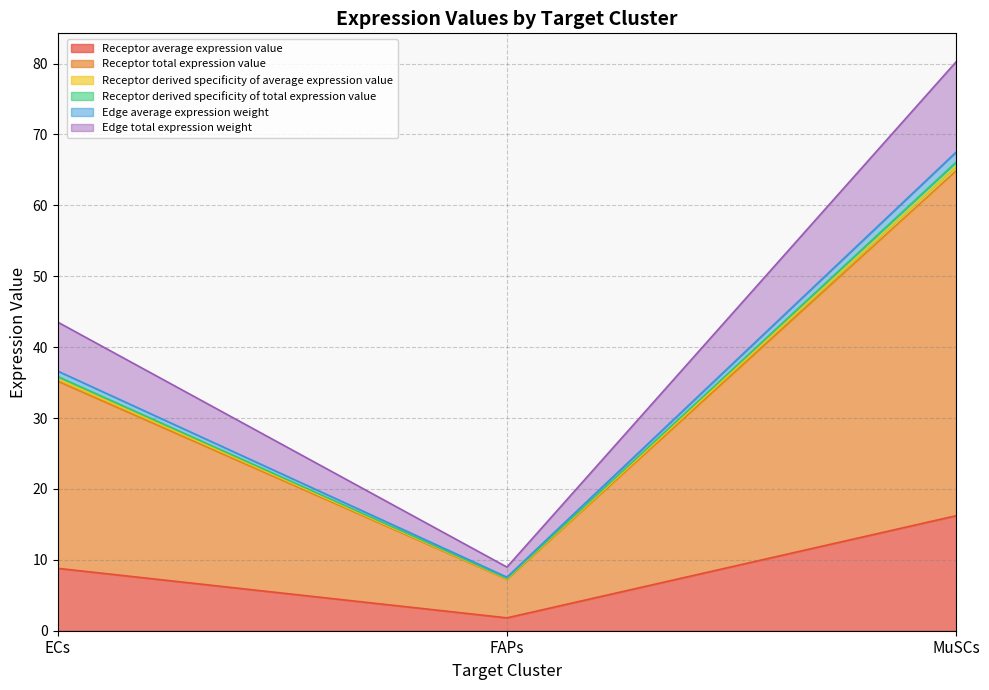

What are all the series names shown in the legend?

Receptor average expression value, Receptor total expression value, Receptor derived specificity of average expression value, Receptor derived specificity of total expression value, Edge average expression weight, Edge total expression weight